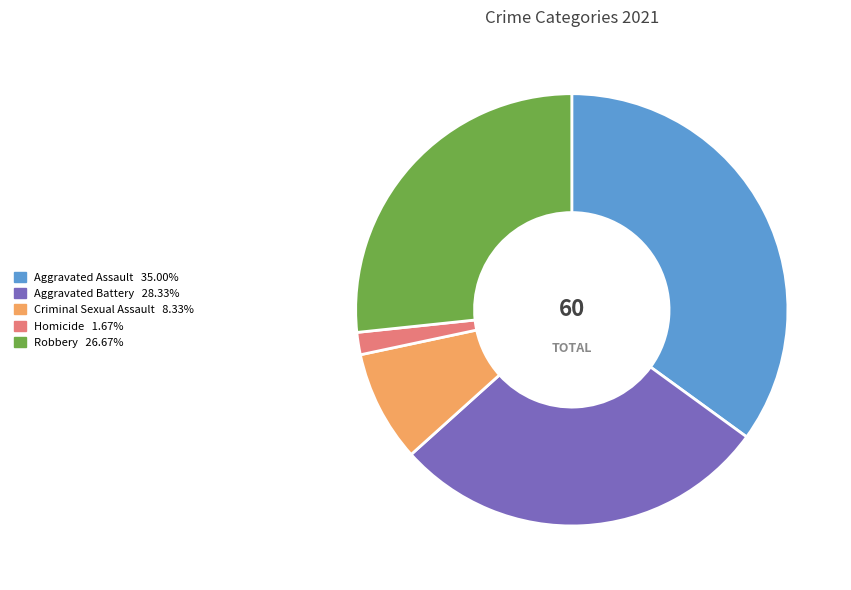

True or false: Robbery accounts for 27% of the total.

True